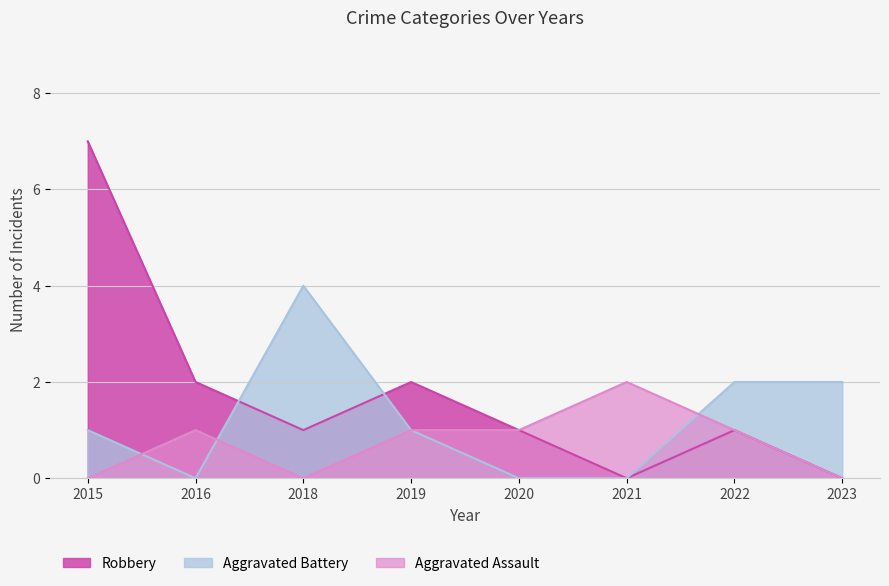

Which series changed the most between 2018 and 2023?

Aggravated Battery